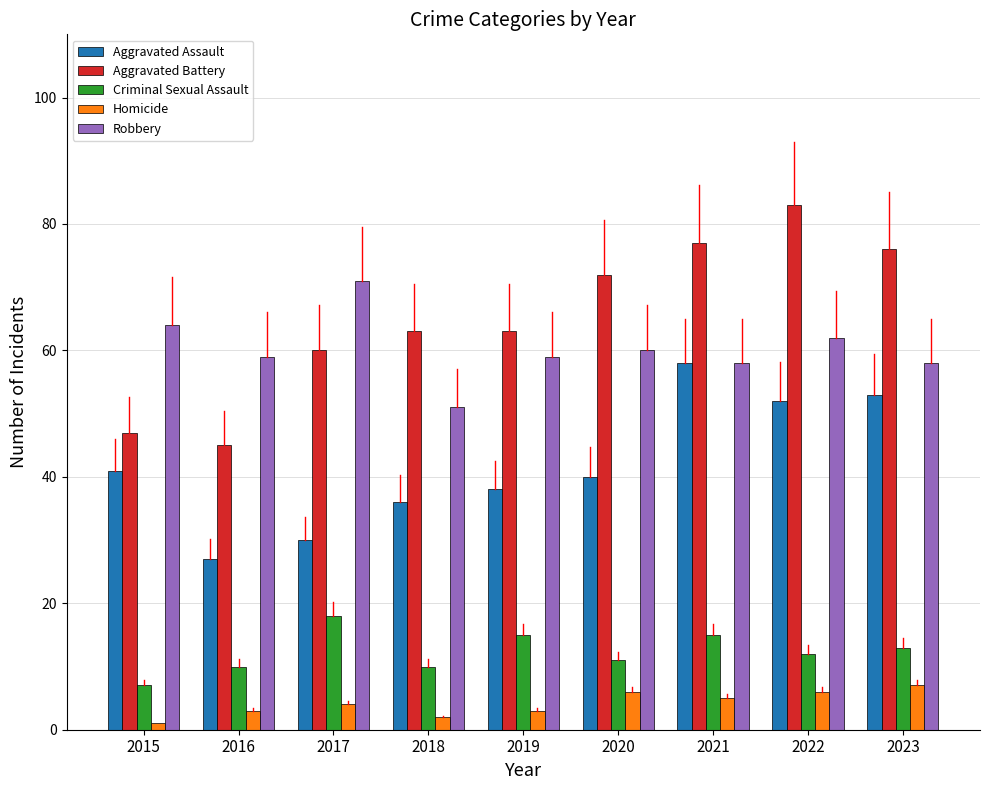

What is the value of the Homicide bar at the 5th from the left?

3